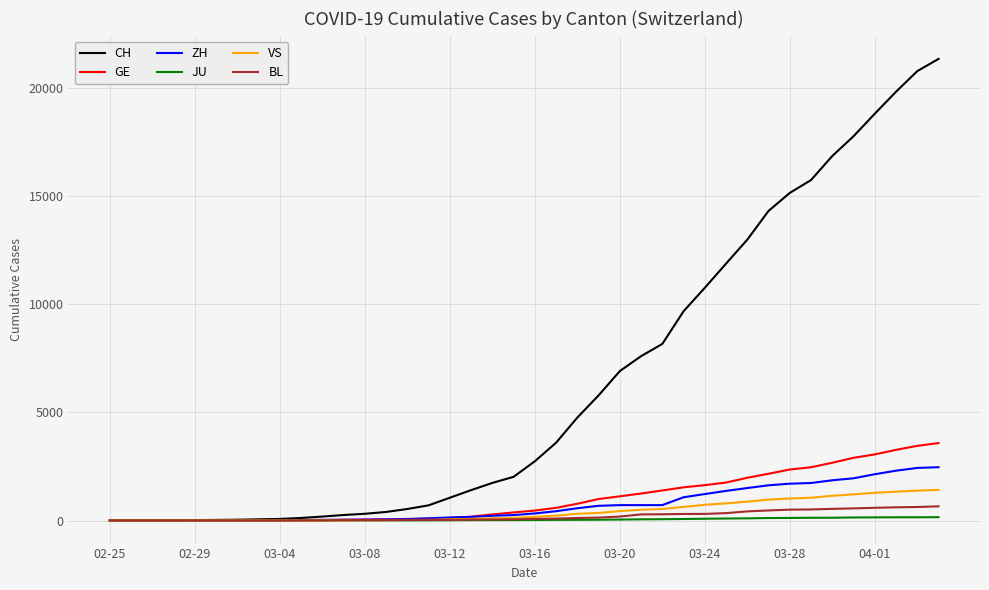

Which series has the largest total across all categories?

CH